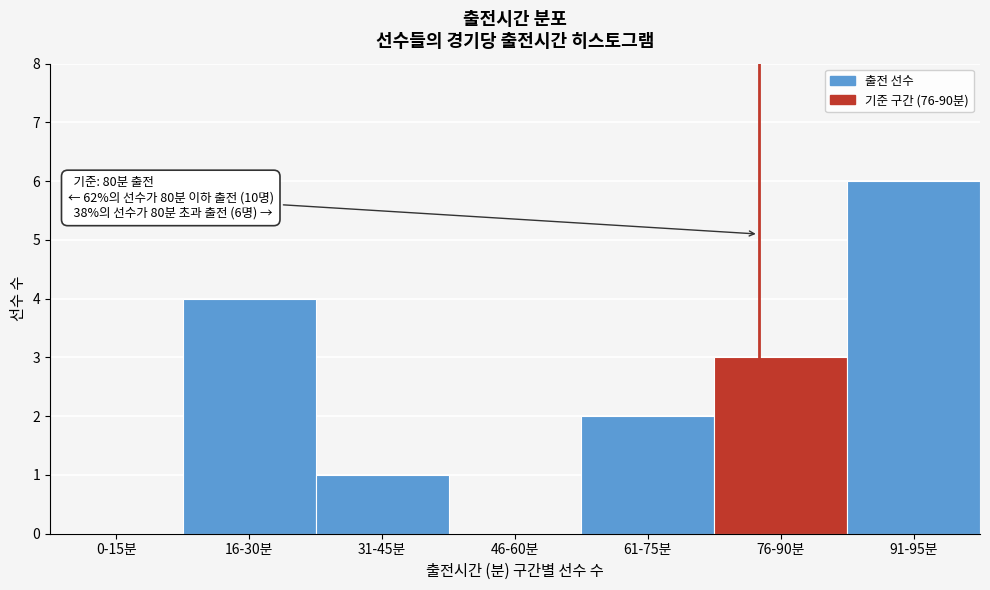

Reading left to right, list all the values displayed in this chart.

0-15분=0	16-30분=4	31-45분=1	46-60분=0	61-75분=2	76-90분=3	91-95분=6